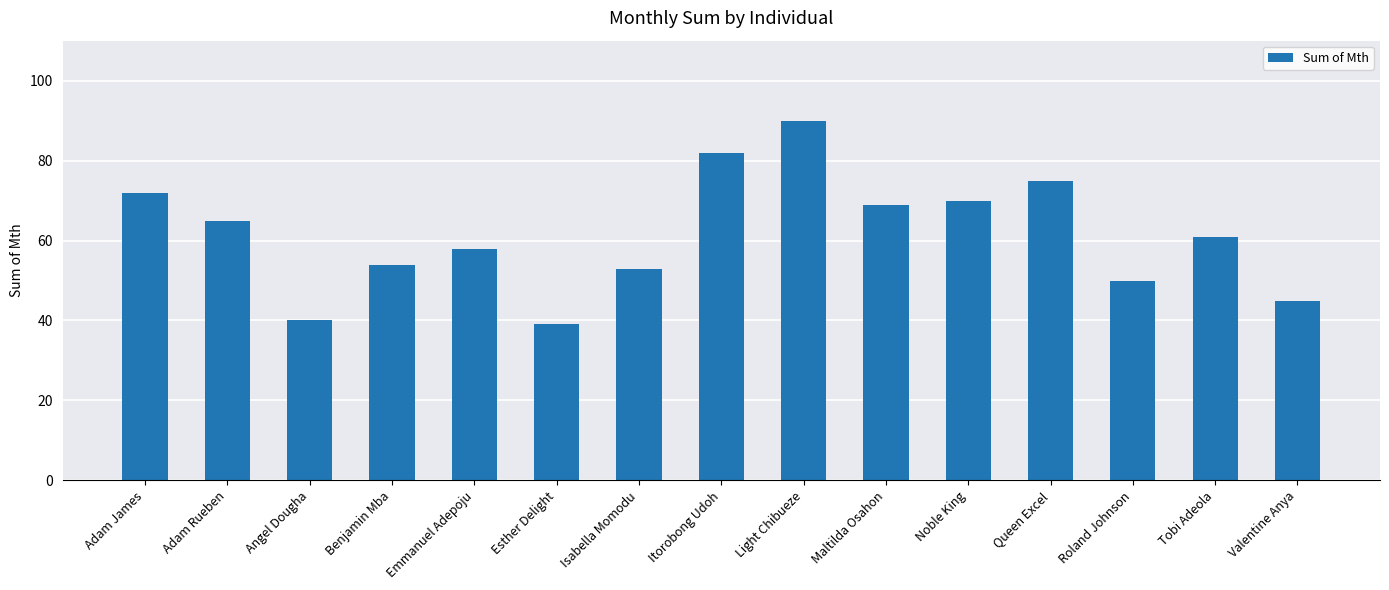

What is the label of the 2nd bar from the right?

Tobi Adeola